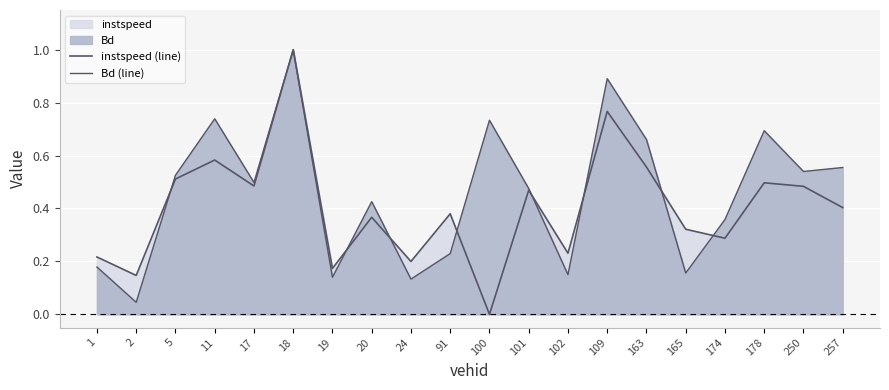

What is the difference between the highest and lowest values at 257?

0.2